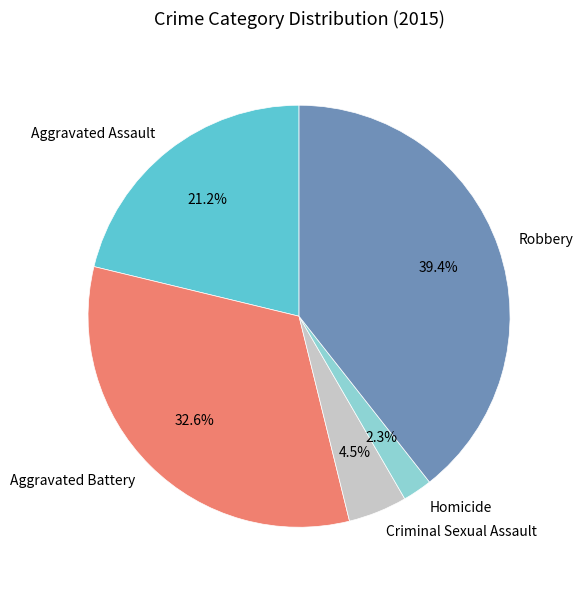

Rank the categories by value from highest to lowest.

Robbery, Aggravated Battery, Aggravated Assault, Criminal Sexual Assault, Homicide